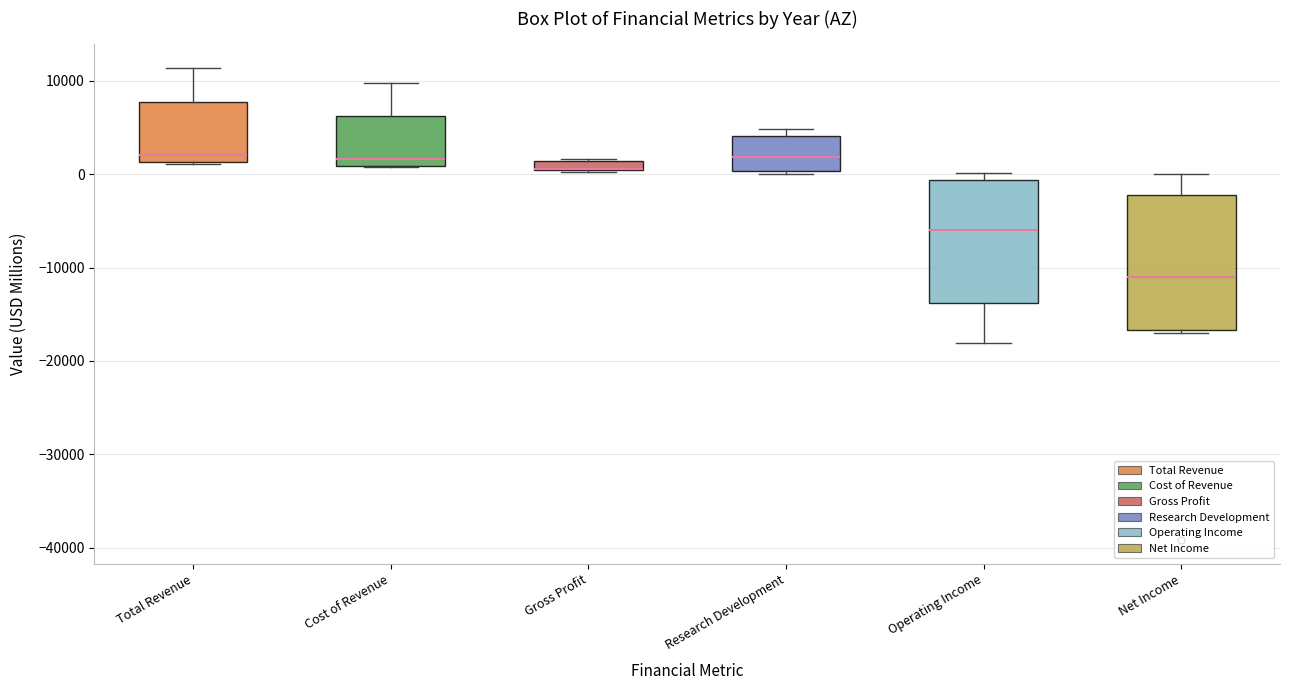

Where does the median line of the box for Research Development sit on the y-axis? The values are not printed on the chart, so give them approximately, as read against the axis.

2000